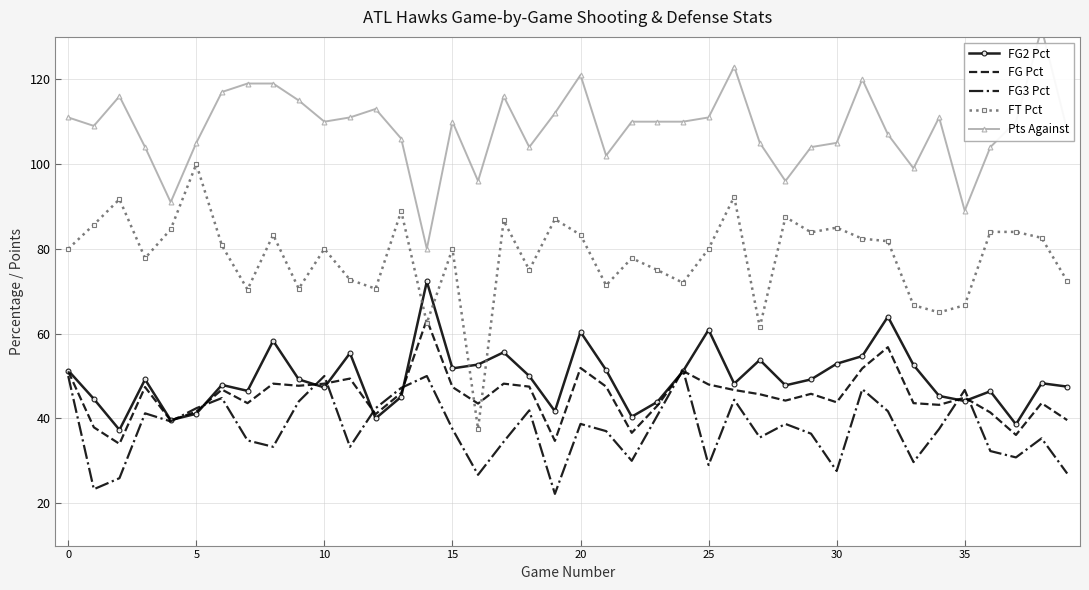

What is the average value of the FG2 Pct series?

49.5